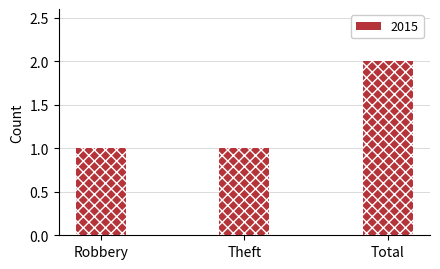

What is the change in value from Theft to Total?

+1